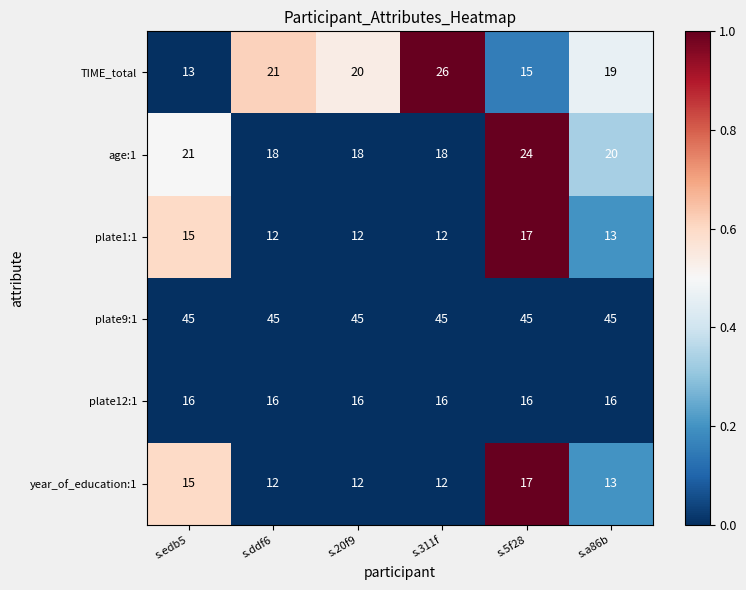

Is it true that year_of_education:1 equals 9 at s.5f28?

False